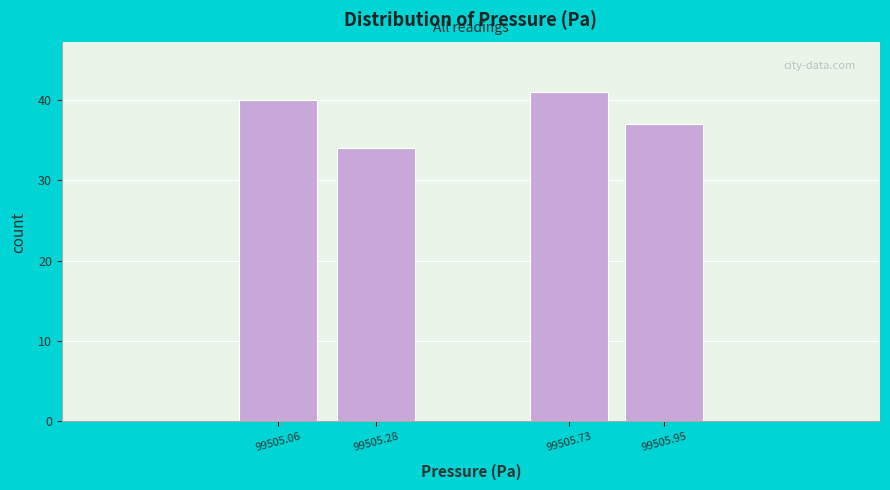

Reading left to right, extract all data points from this chart.

99505.06=40	99505.28=34	99505.73=41	99505.95=37